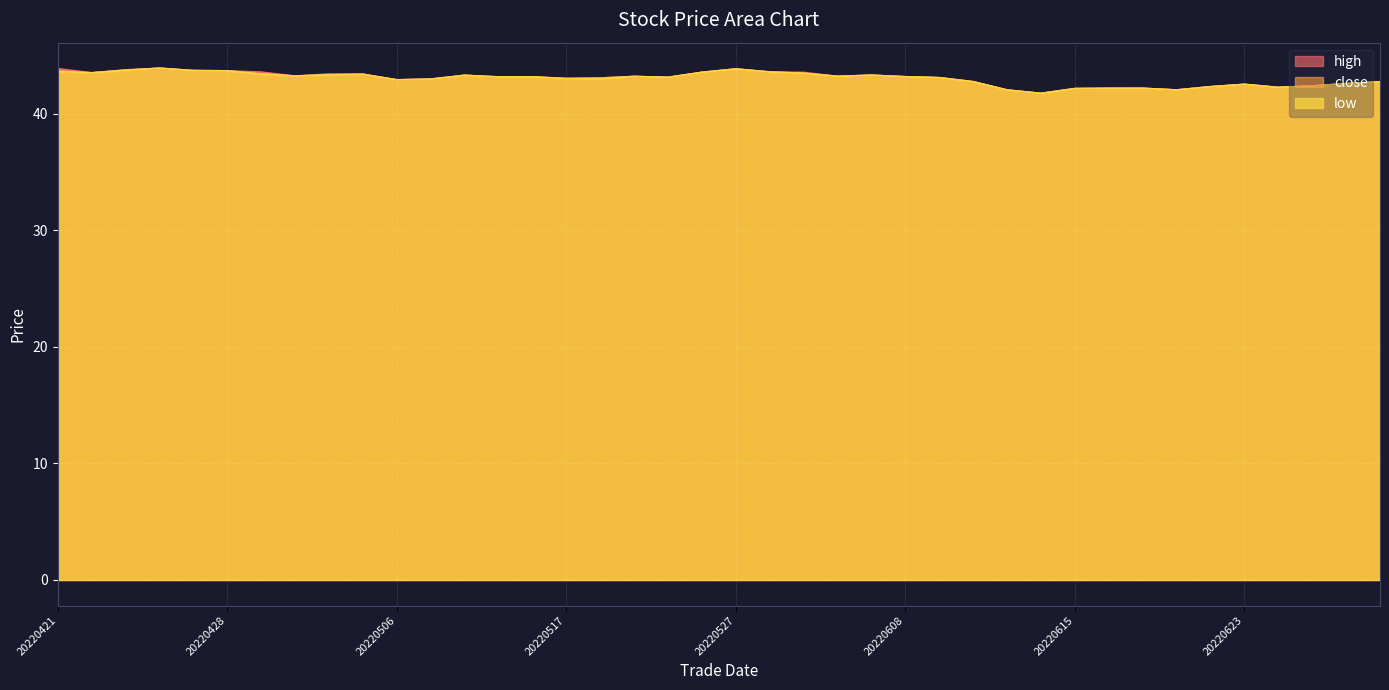

The low series shows 43.1 at 20220516. True or false?

True